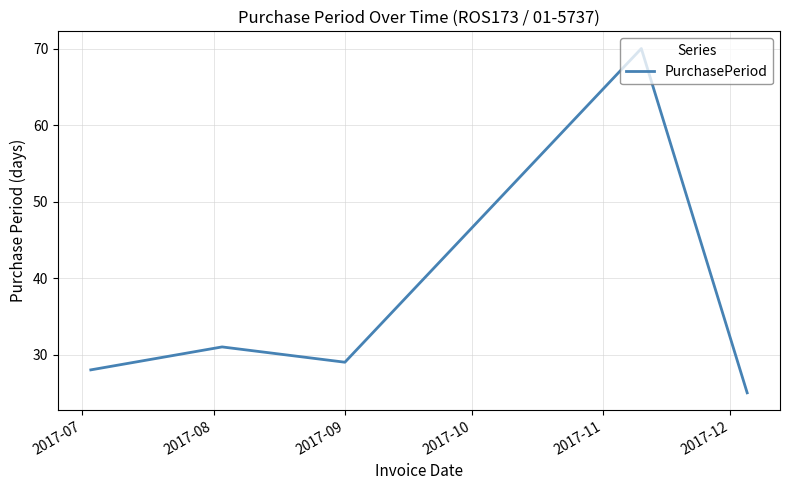

How many interior local peaks (higher than both neighbors) does the data have?

2